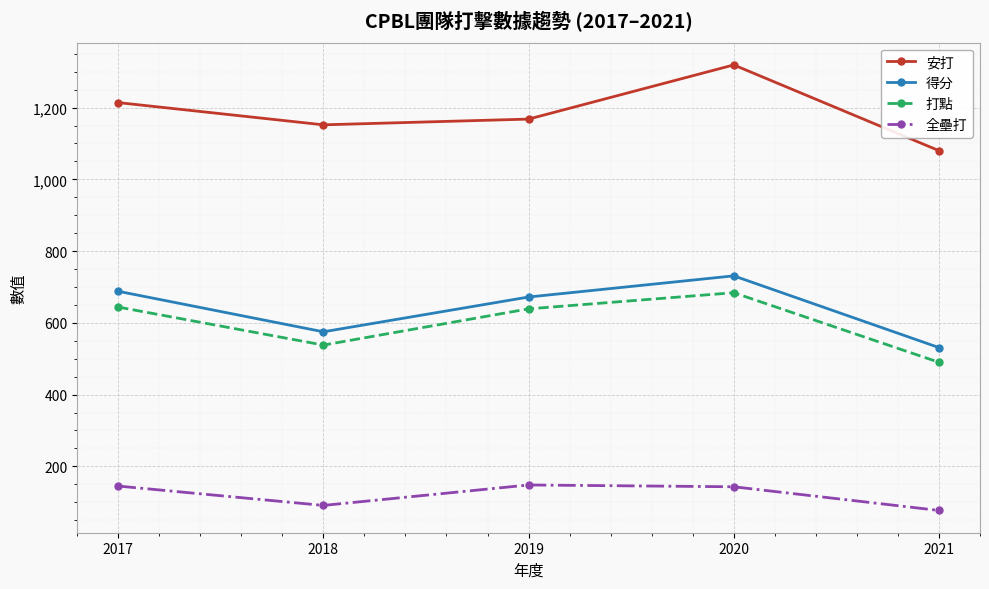

What is the difference between the maximum and second lowest values in the 得分 series?

156